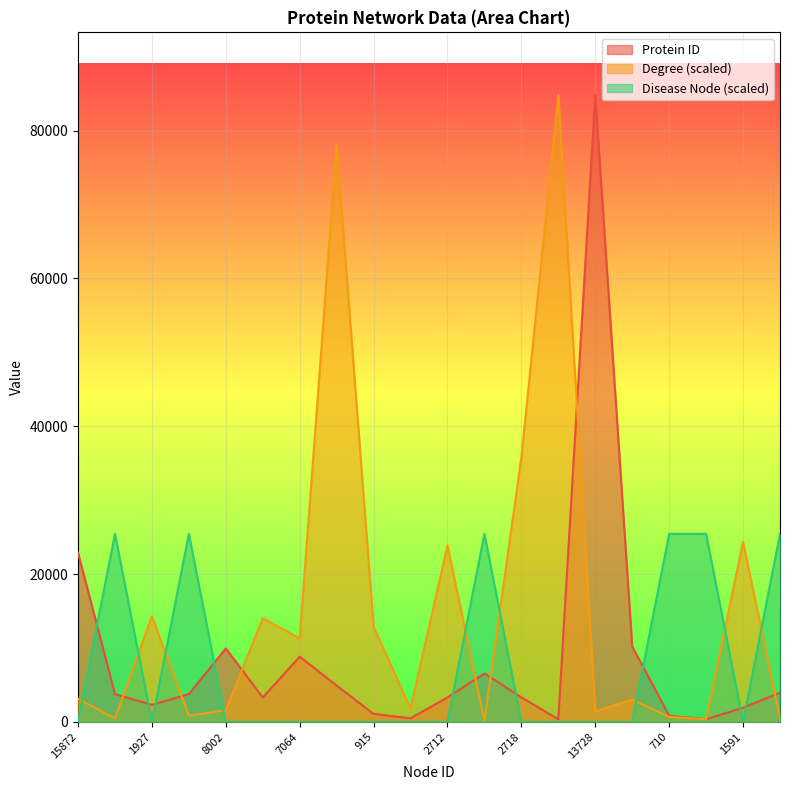

List the series in order of their peak value, highest first.

Protein ID, Degree, Disease Node